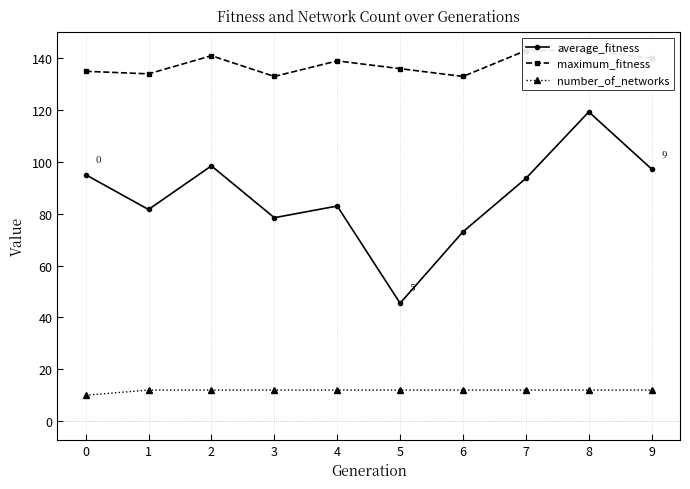

Where is average_fitness nearest to the value 82?

1